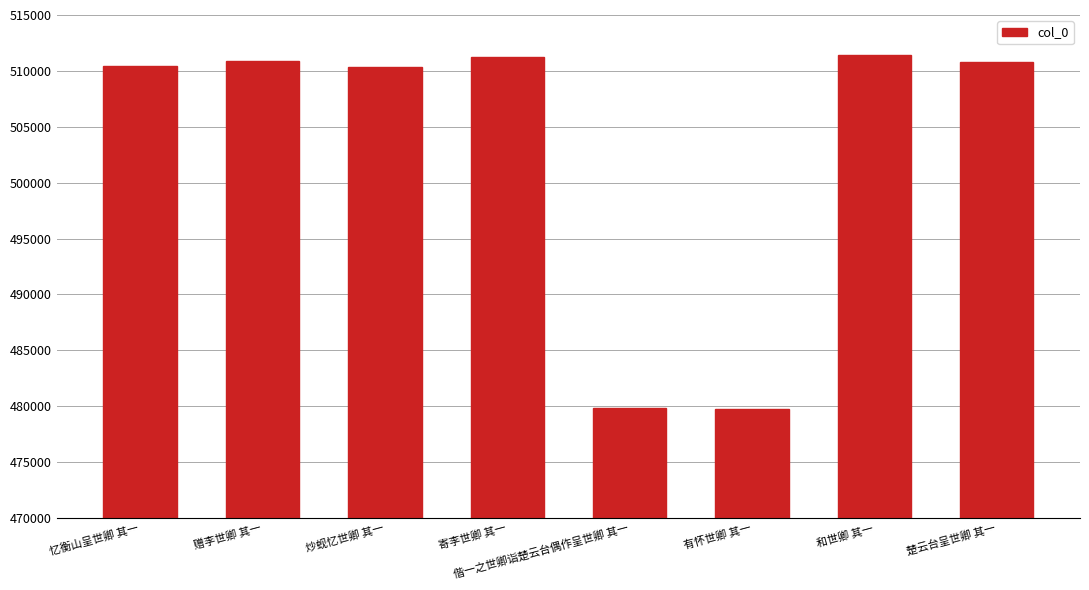

Are the bars grouped side by side (vs. stacked)?

No